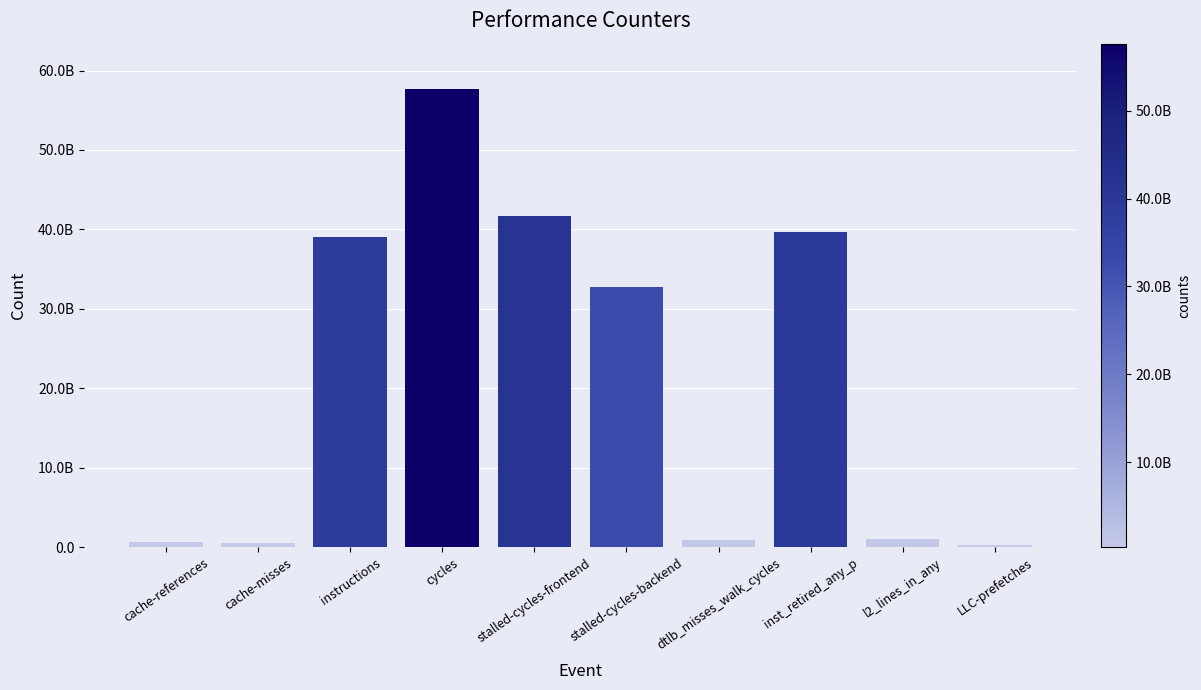

Are the bars horizontal?

No